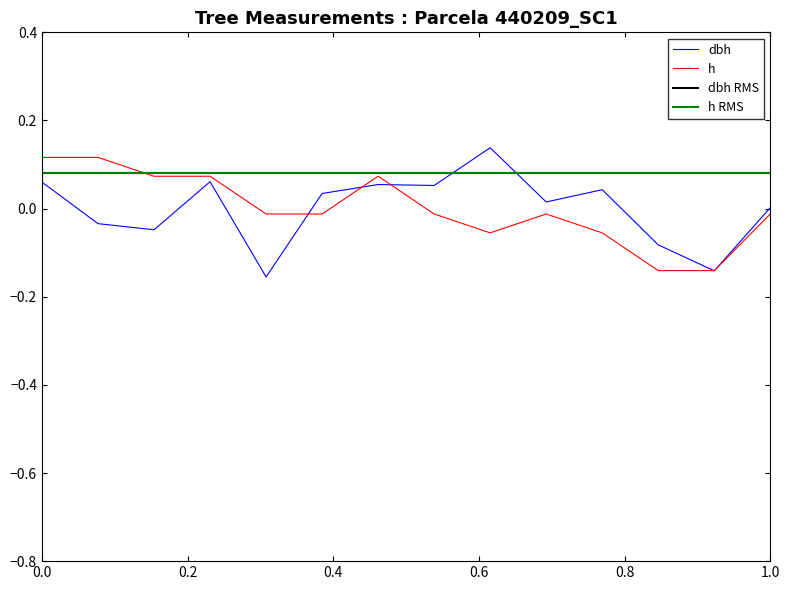

What is the greatest value displayed?

0.1